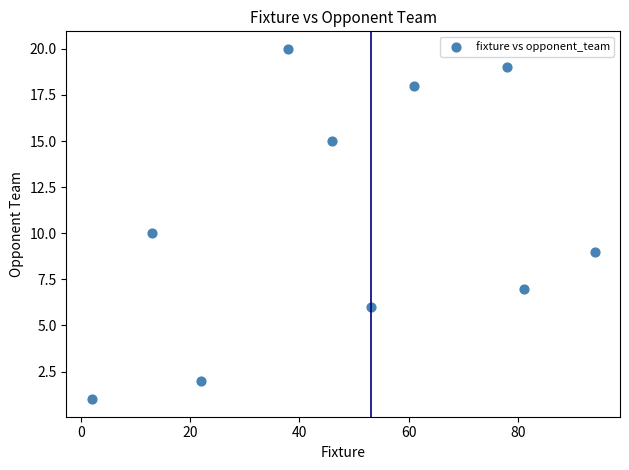

What is the average X value?

49